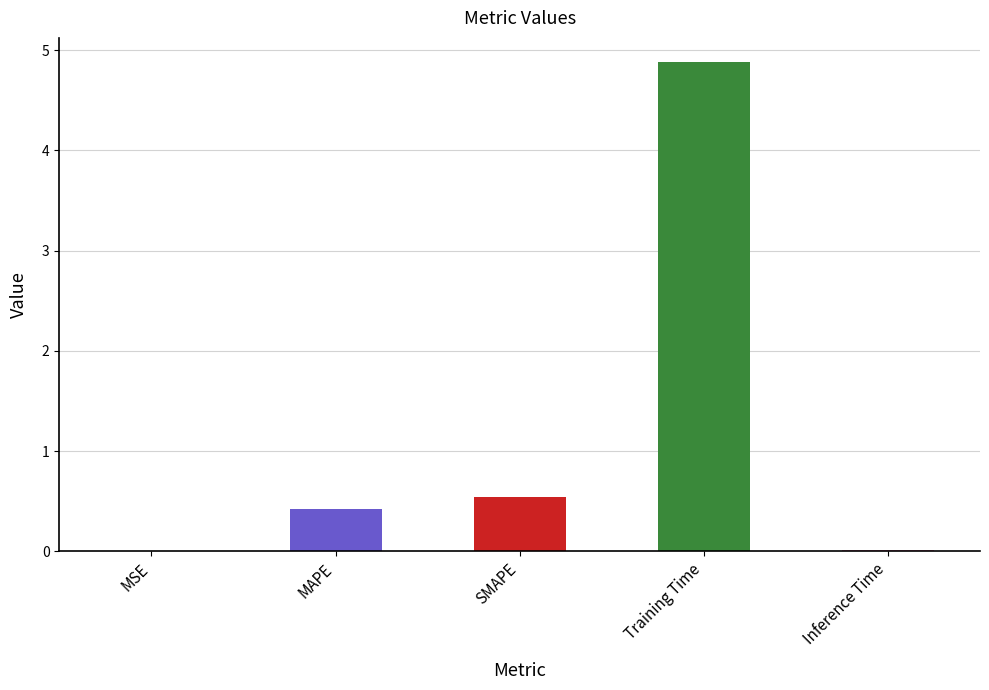

Which has a higher value, MAPE or Inference Time?

MAPE